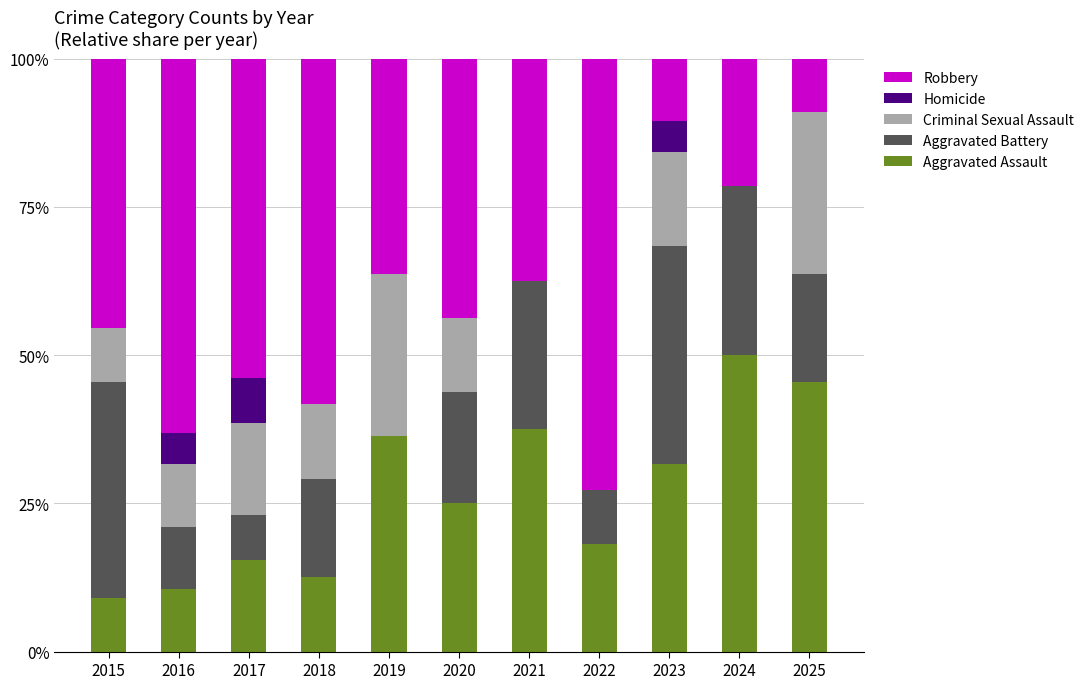

What is the total value across all series at 2017?

100.0